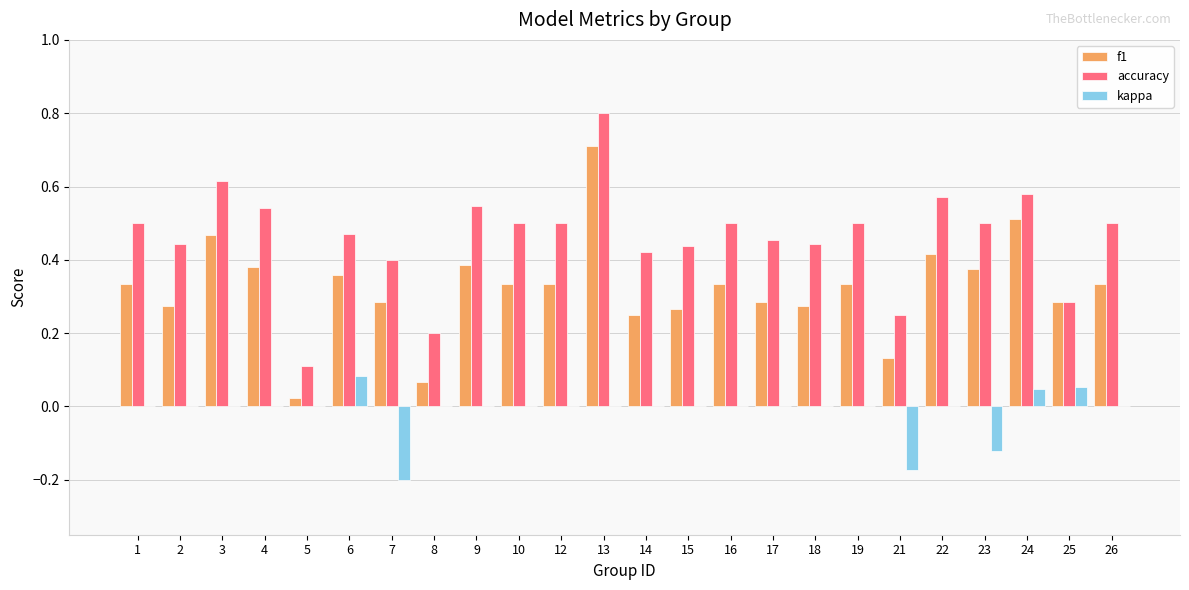

Which category has the highest value in the kappa series?

6